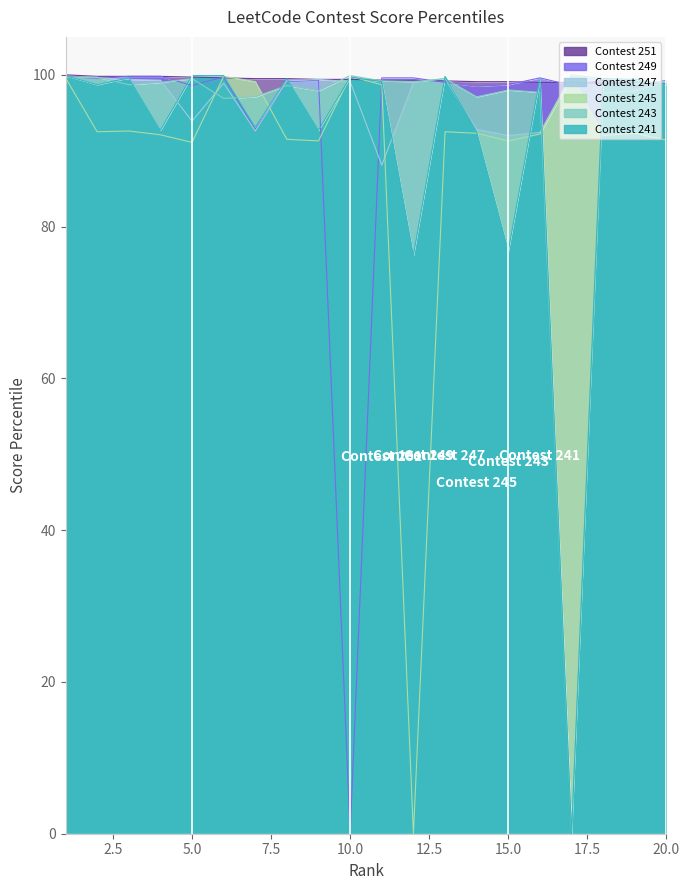

What is the value of the Contest 249 point at the 7th from the left?

92.8